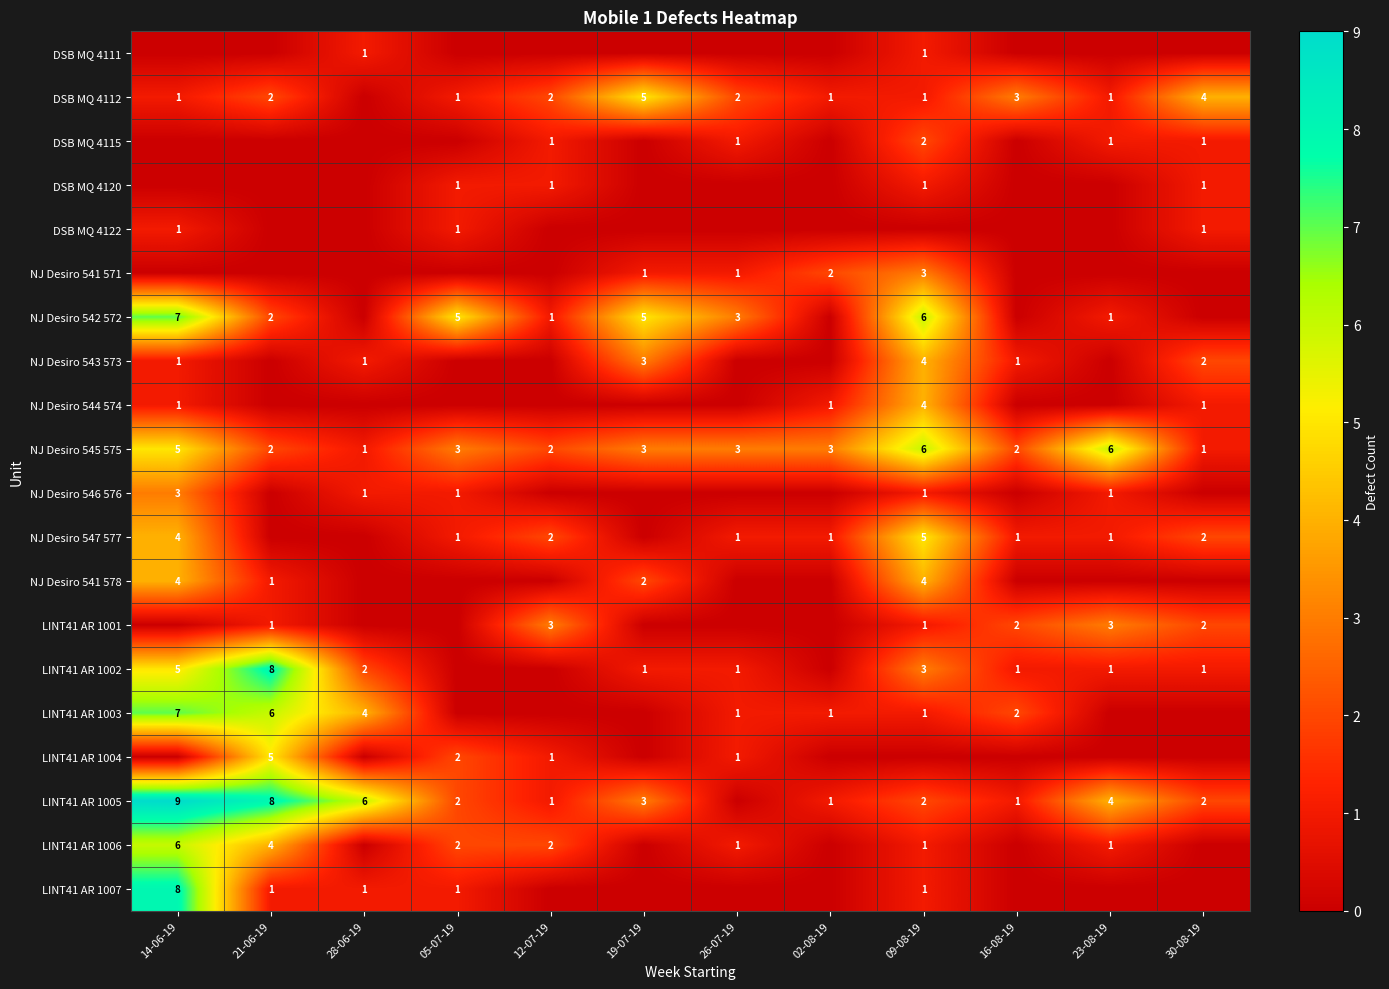

Which category has the lowest value across all series?

14-06-19